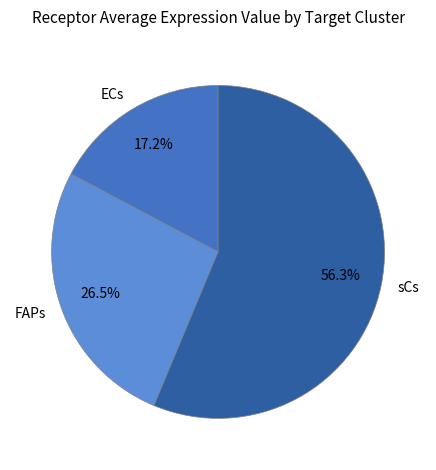

To the nearest percent, what portion does sCs represent?

56%